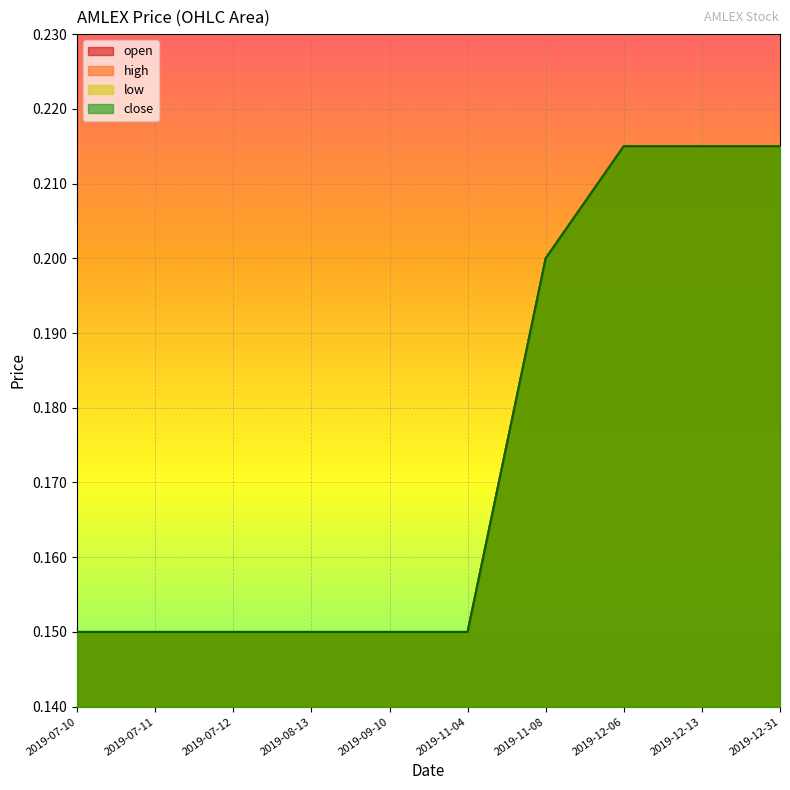

At which label is high closest to 0?

2019-07-10